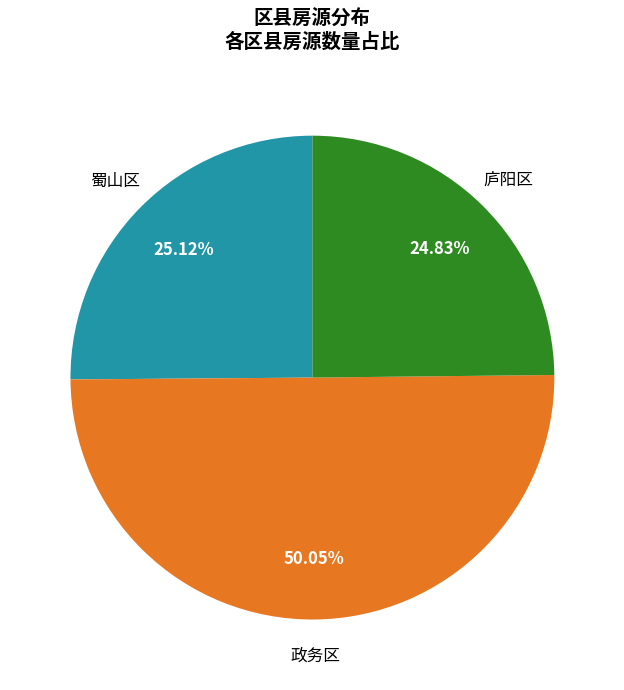

Between 政务区 and 庐阳区, which is larger?

政务区